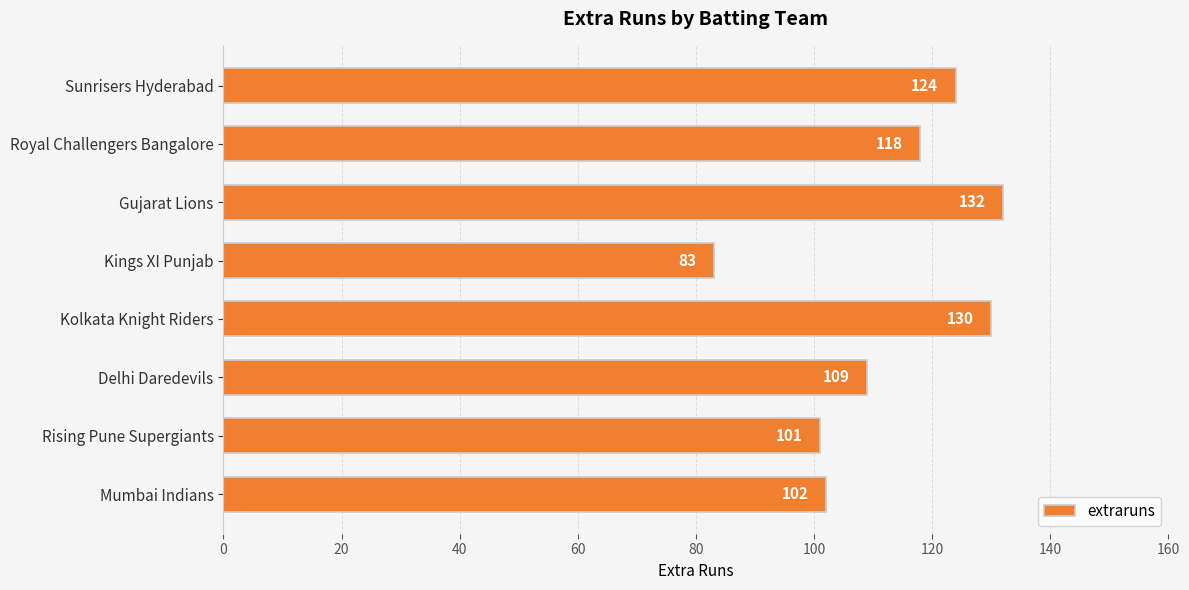

True or false: the data shows 132 at Gujarat Lions.

True